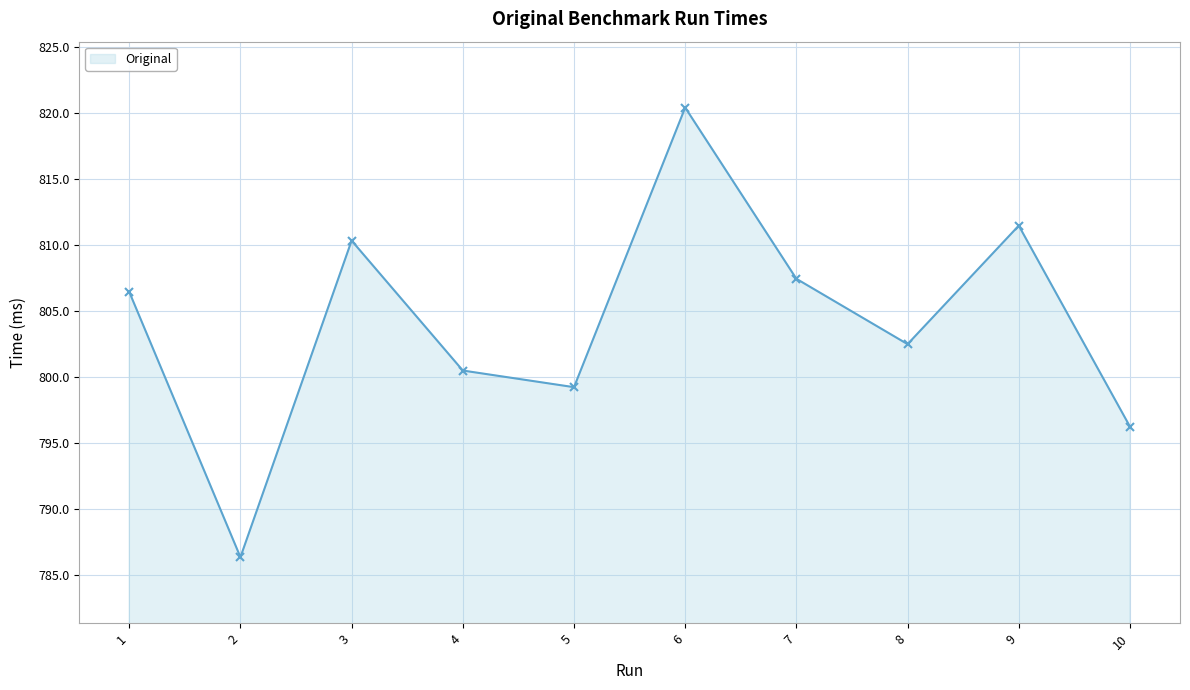

Which label corresponds to the largest value in the chart?

6